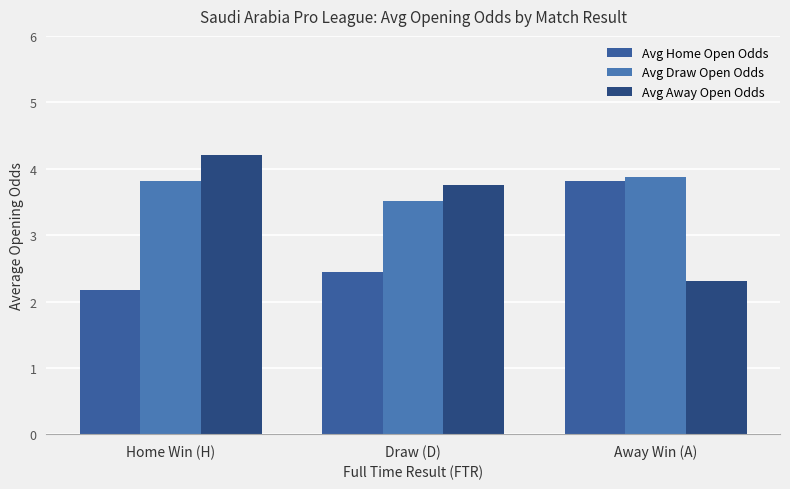

At which label does Avg Home Open Odds reach its minimum?

Home Win (H)